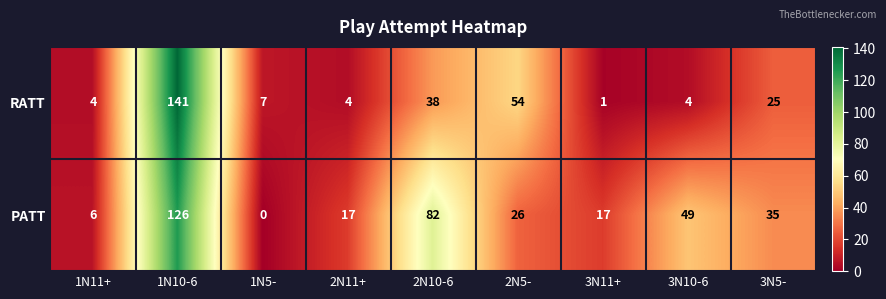

Which series changed the most between 1N5- and 3N10-6?

PATT